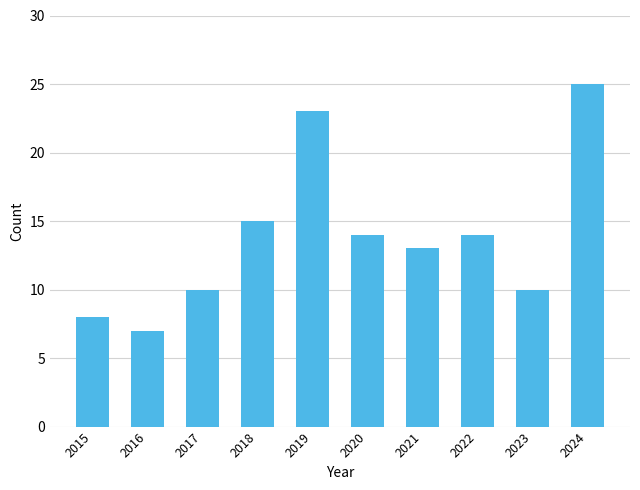

Reading right to left, transcribe all the data shown in this chart.

25	10	14	13	14	23	15	10	7	8